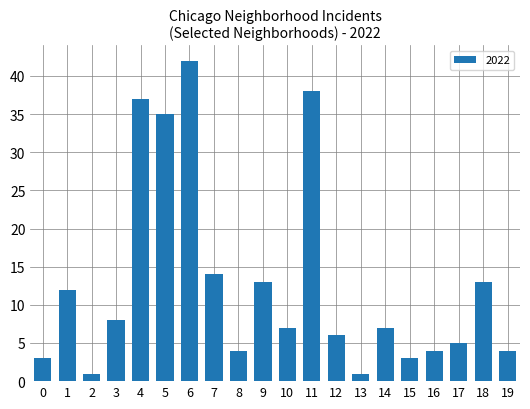

How many categories are shown in the chart?

20